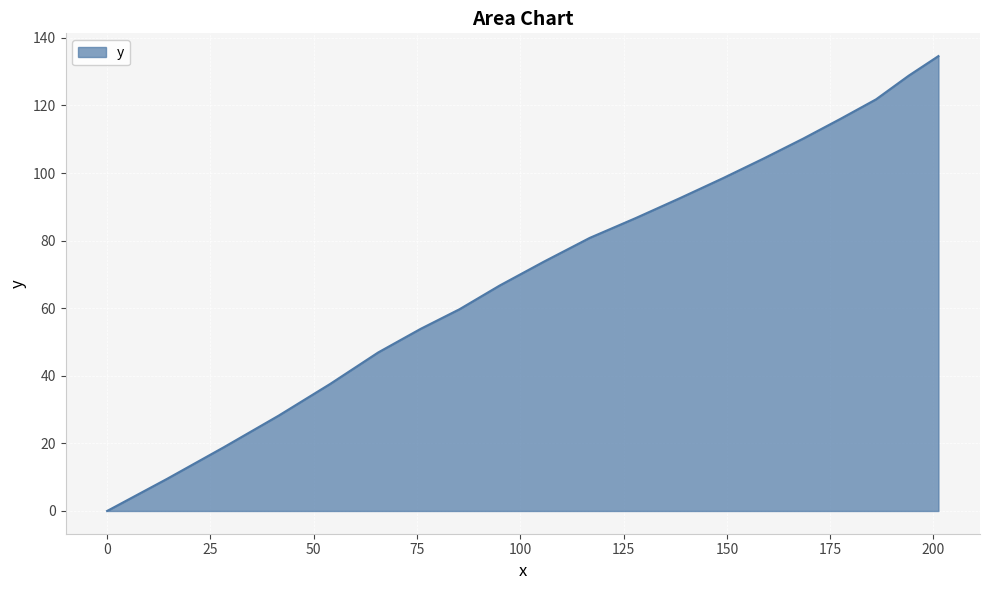

What is the difference between the second highest and minimum values?

128.8